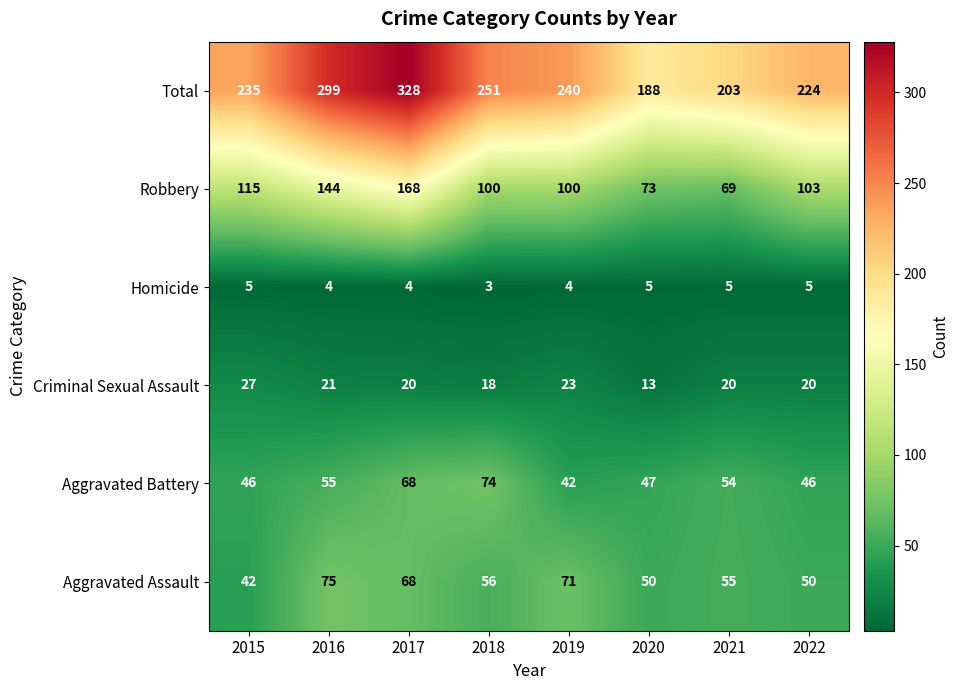

What is the total value across all series at 2016?

598